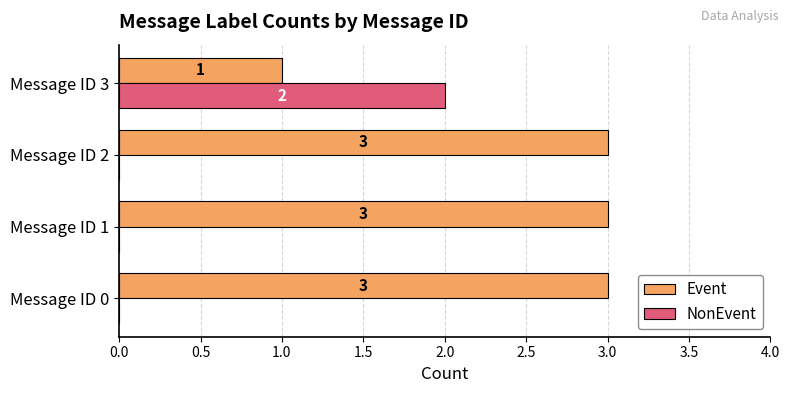

Is the value of Event at Message ID 1 greater than the value of NonEvent at Message ID 3?

Yes